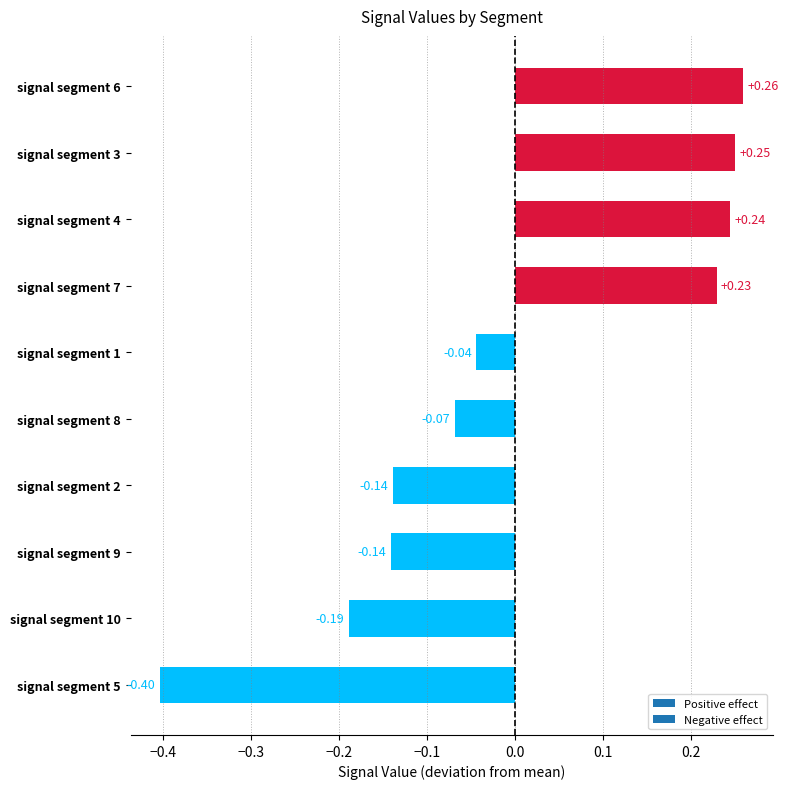

Which has a higher value, signal segment 2 or signal segment 7?

signal segment 7